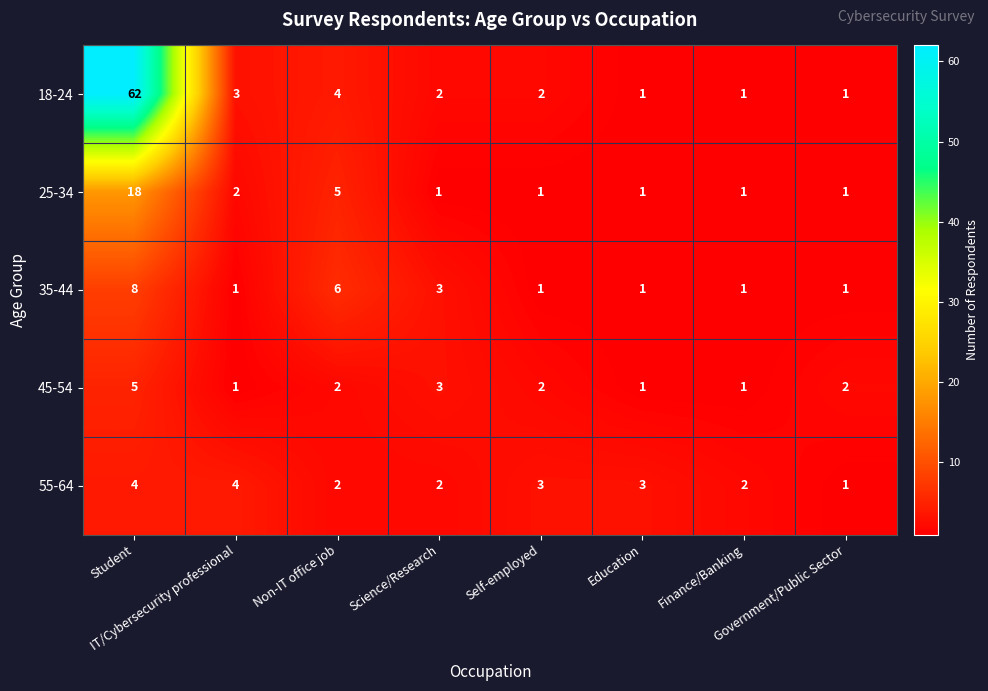

What is the average value of the 25-34 series?

4